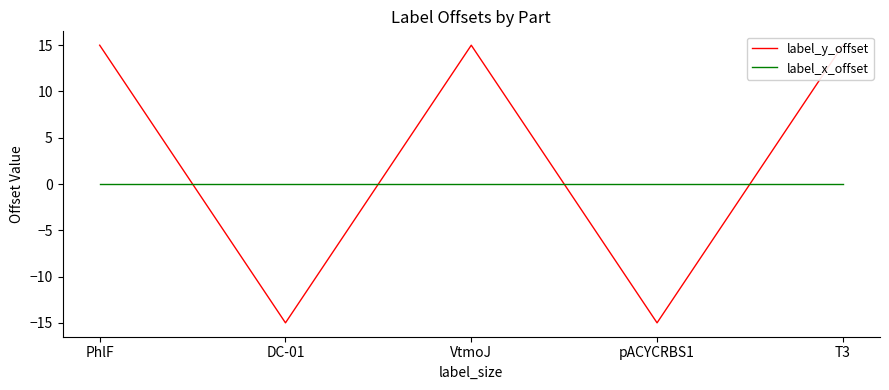

How many series are shown in this chart?

2